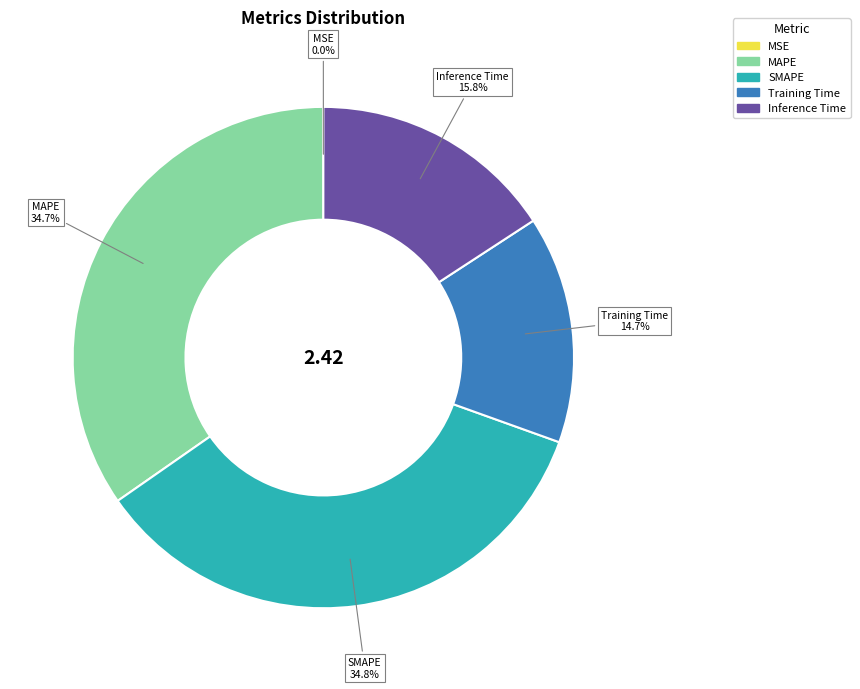

What percentage is NOT represented by Training Time?

85.3%